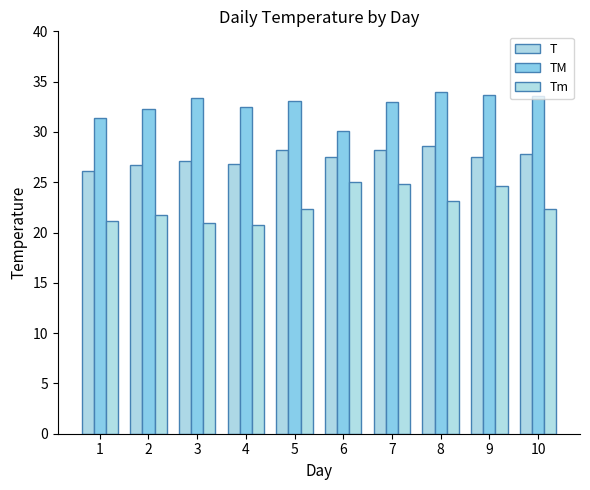

What is the spread (max minus min) of values at 2?

10.6